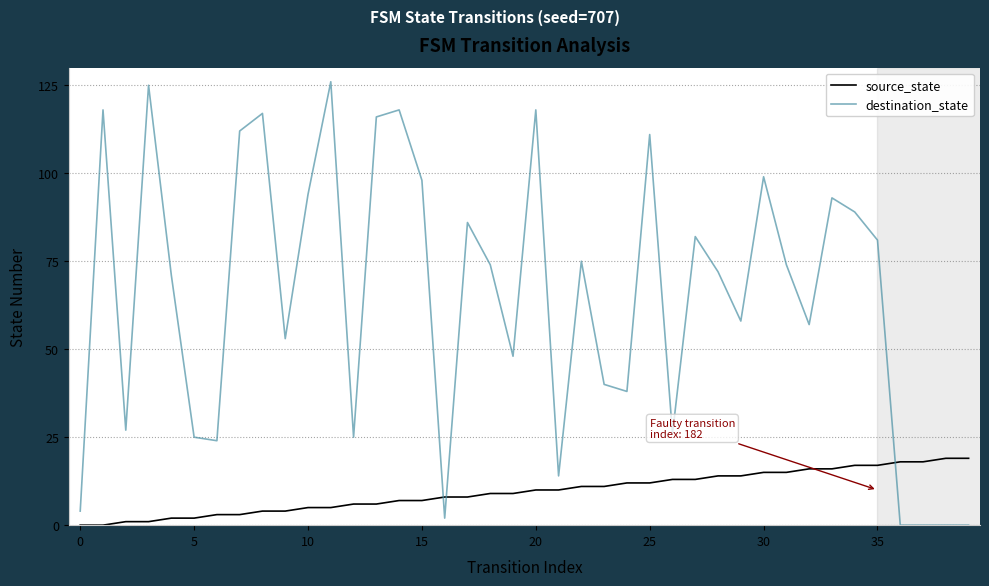

Rank the series by their maximum value, from lowest to highest.

source_state, destination_state